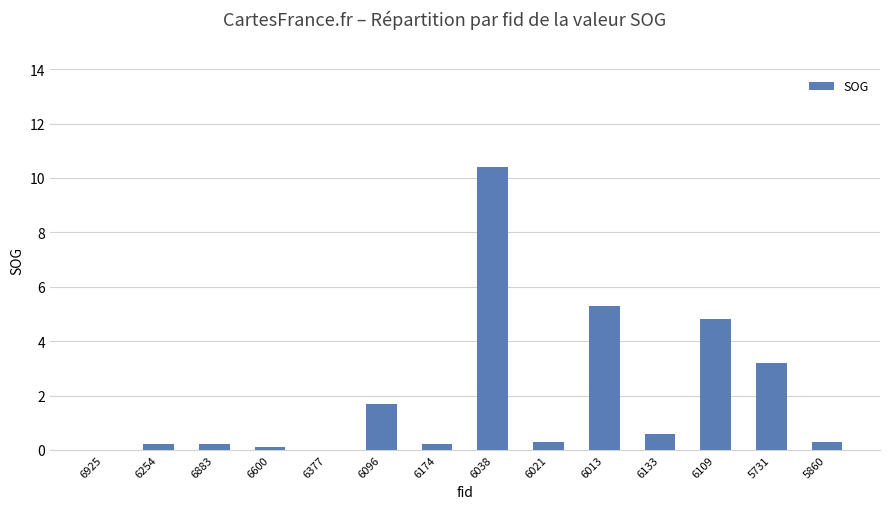

What is the sum of all values?

27.3